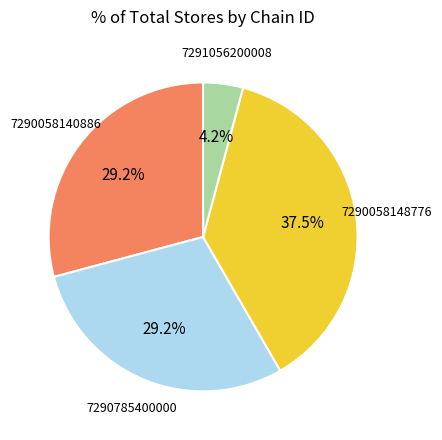

Is there a majority slice in this chart?

No